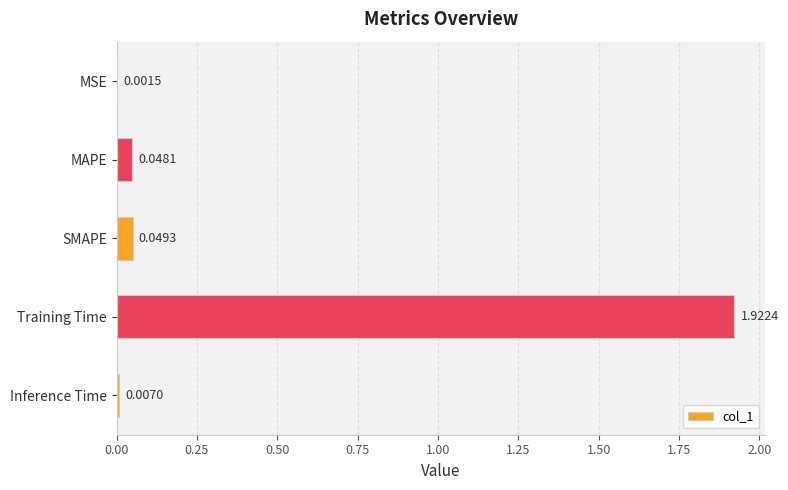

Are the bars horizontal?

Yes